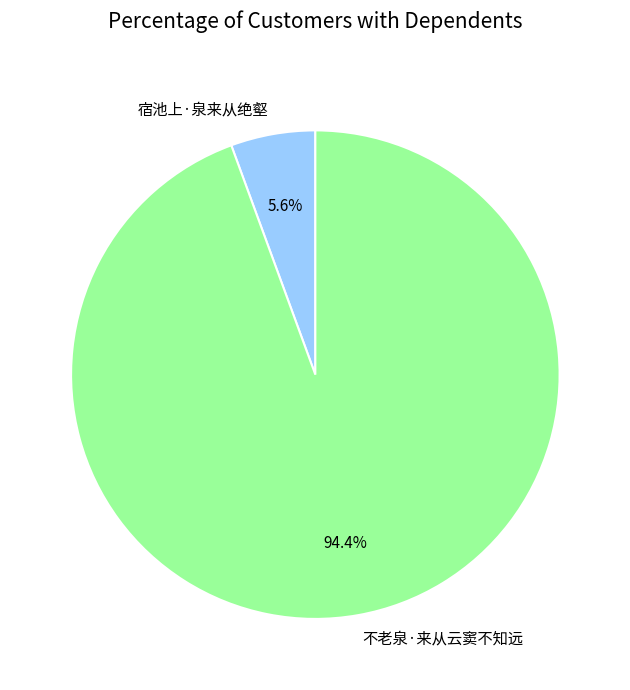

Is it true that 不老泉·来从云窦不知远 is 86% of the pie?

False